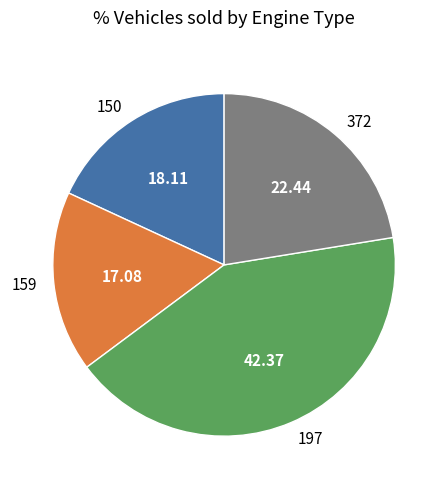

How many slices are in this pie chart?

4